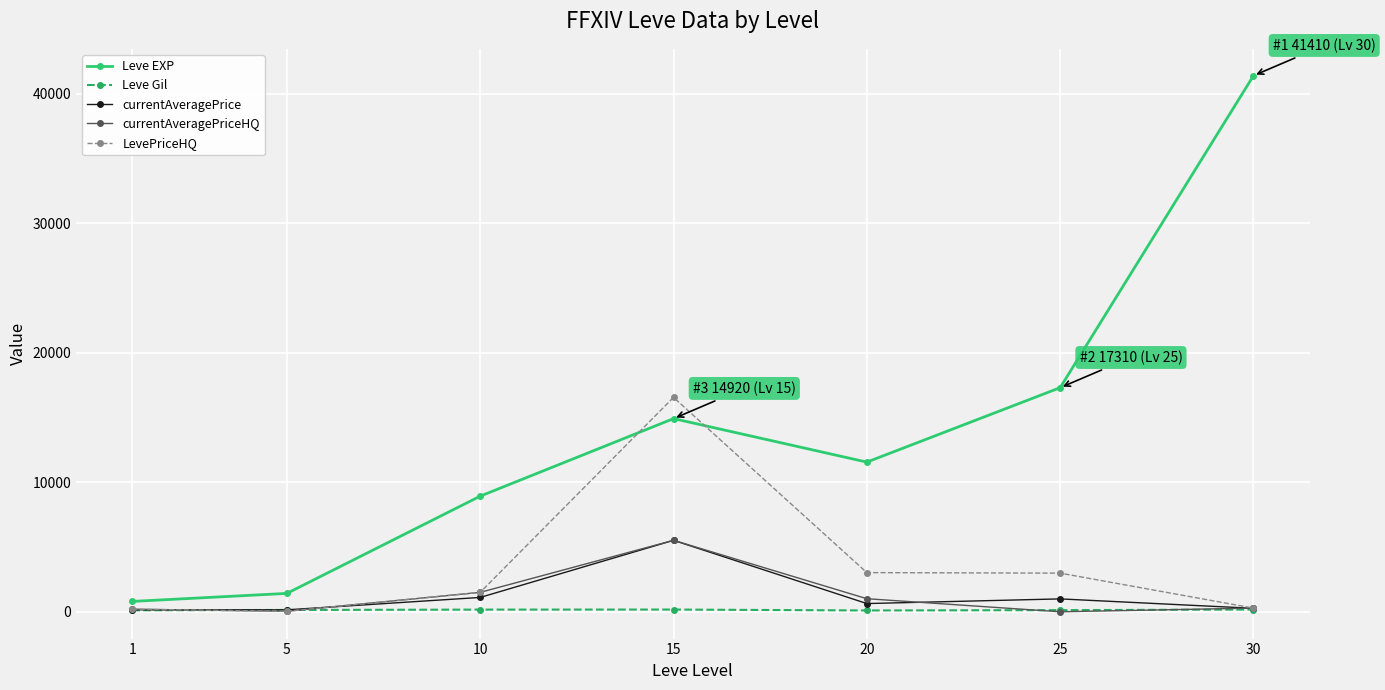

The value of Leve EXP at 20 is 18096.6. True or false?

False